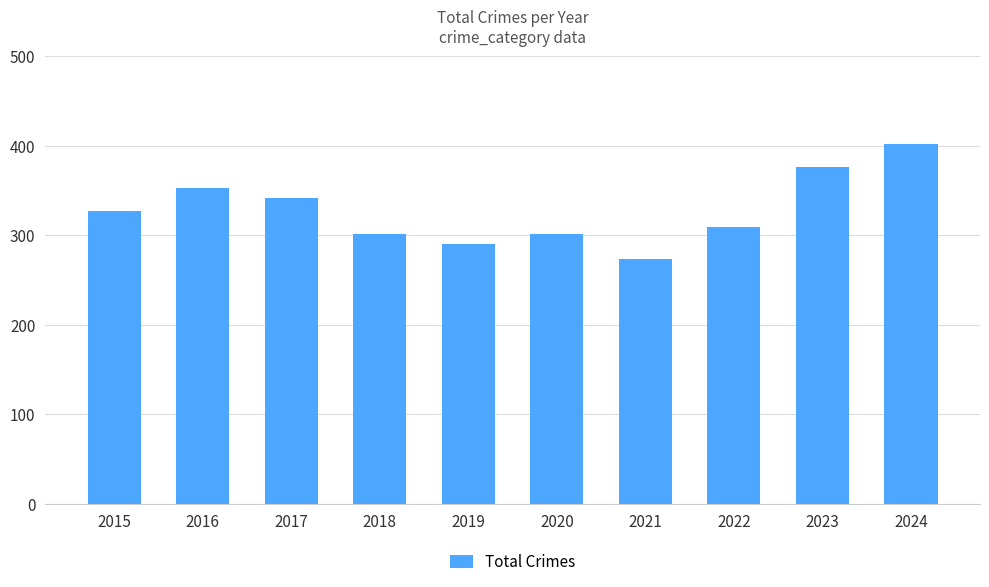

What is the value of the 4th bar from the left?

301